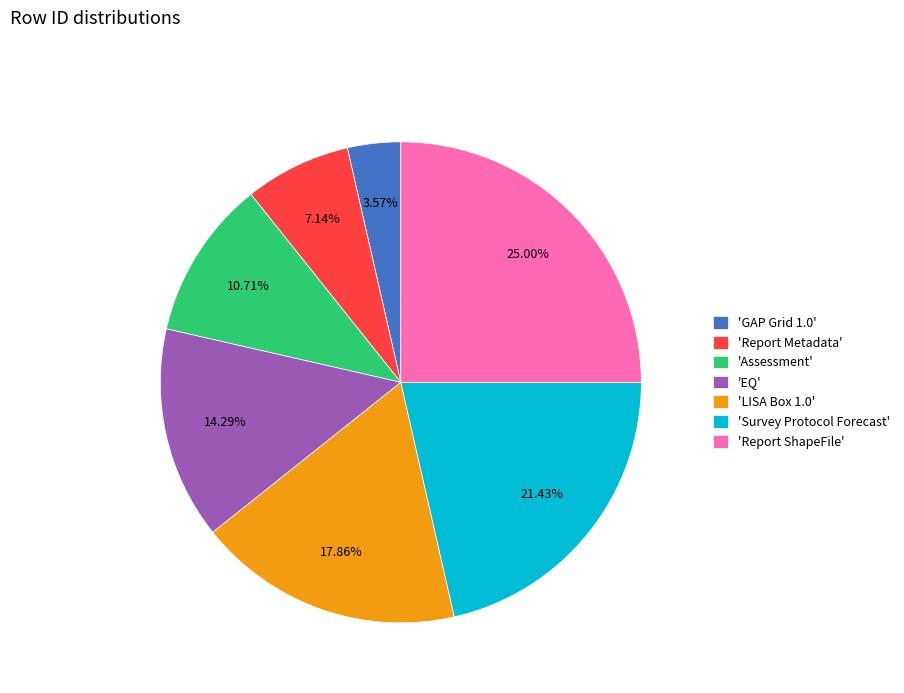

Does any single category account for the majority?

No